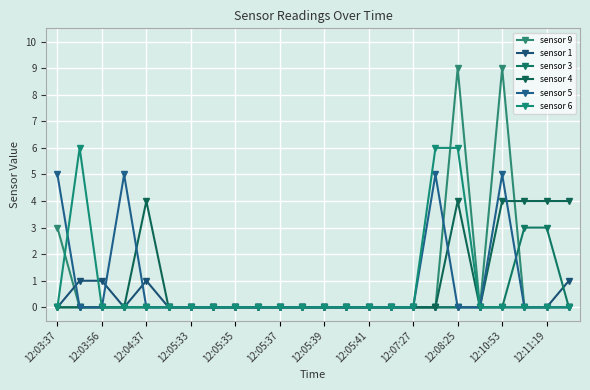

What is the difference between the second highest and second lowest values in the sensor 9 series?

9